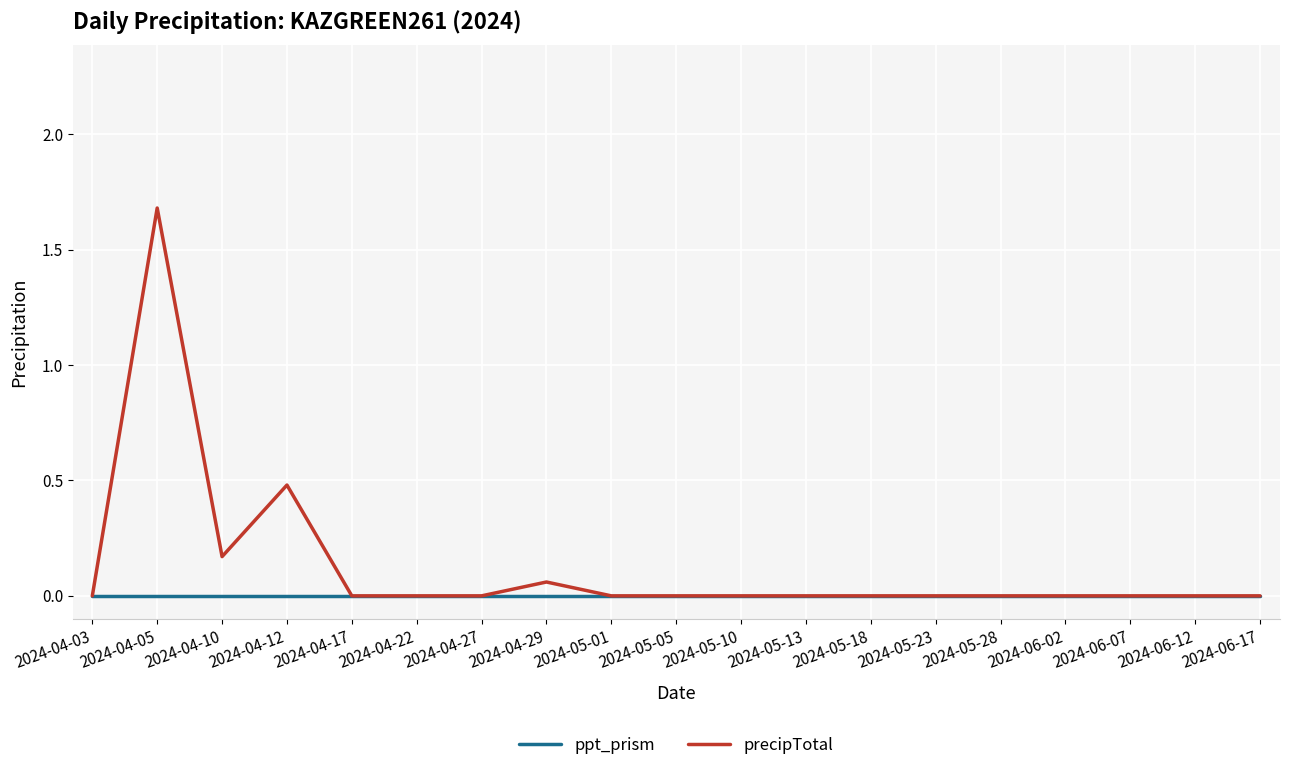

Which series has the widest spread of values?

precipTotal